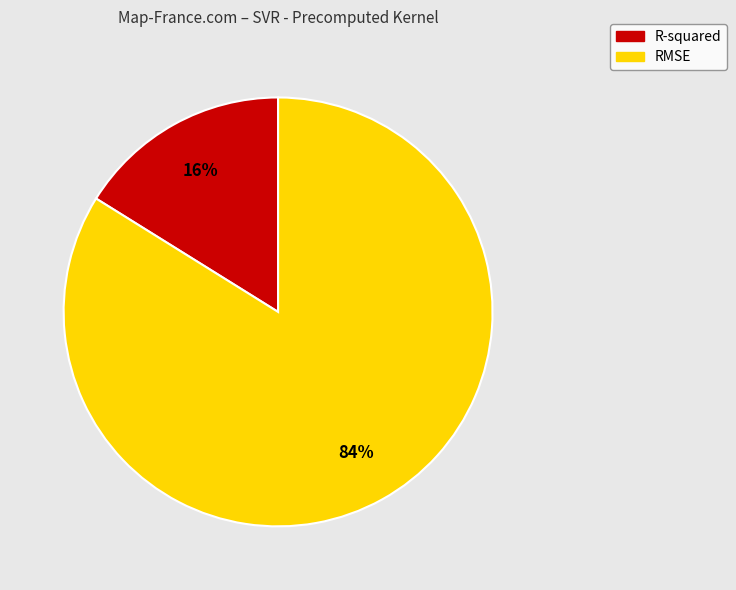

Which category has the smallest portion of the pie?

R-squared